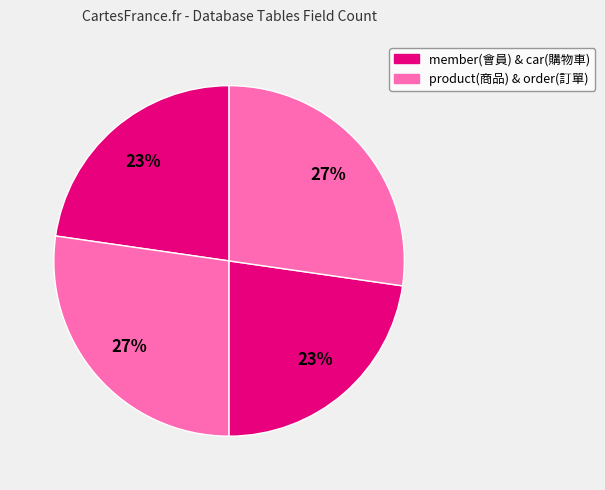

Is there any slice that represents more than half of the pie?

No